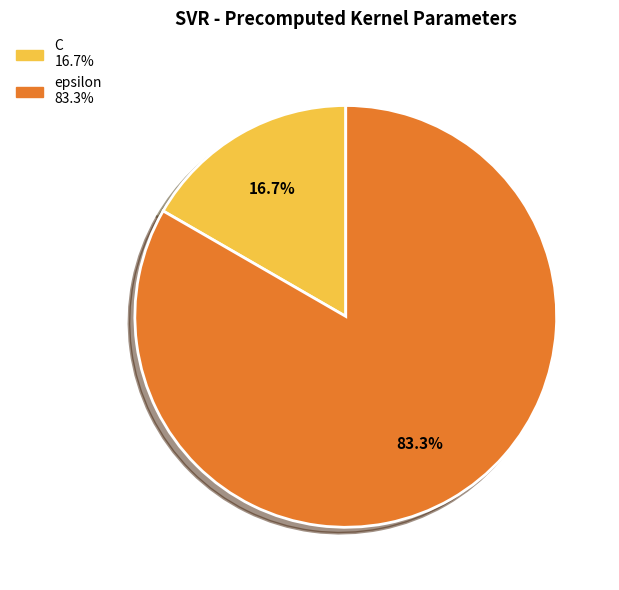

Which slice is the smallest?

C